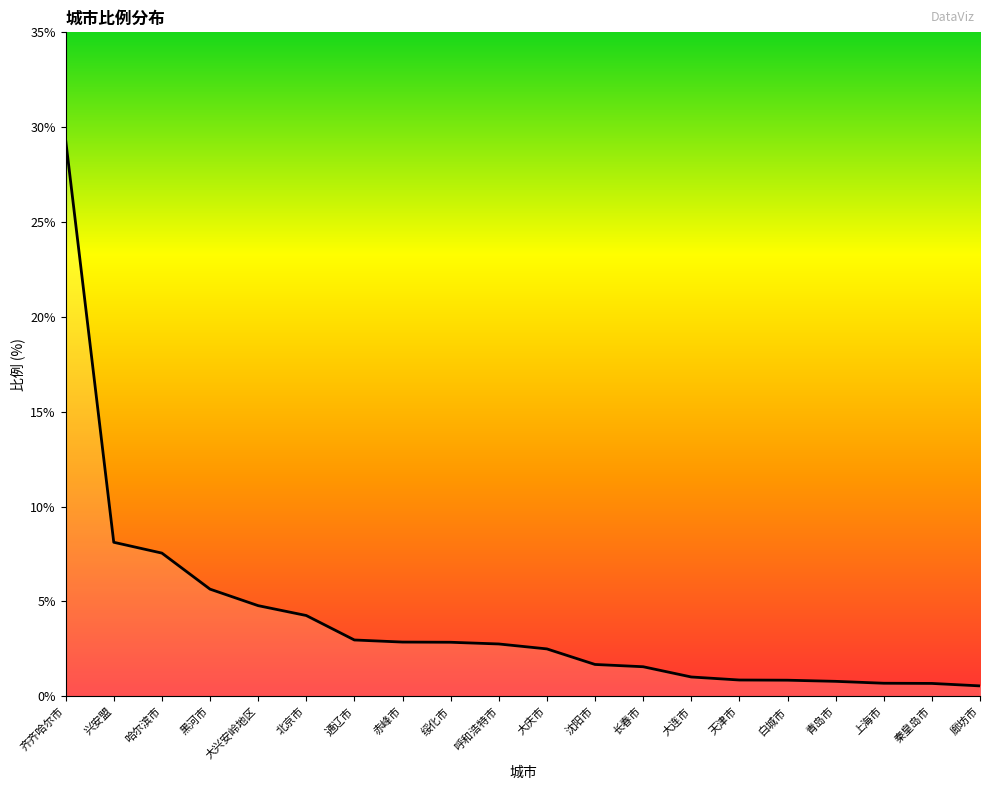

What is the difference between the maximum and minimum values?

28.8